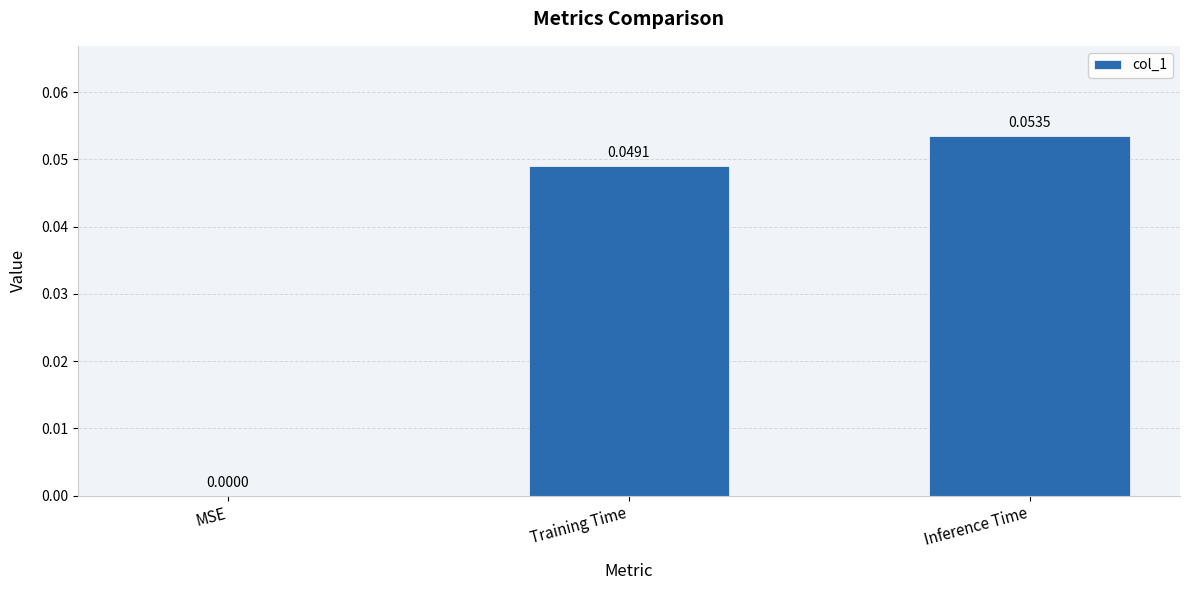

Which label corresponds to the largest value in the chart?

Inference Time